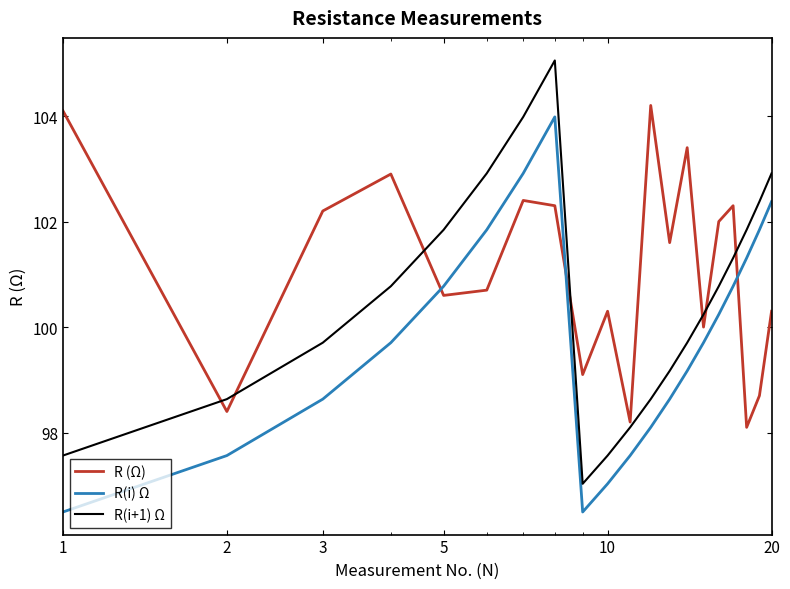

What is the highest value of the R(i) Ω series?

104.0